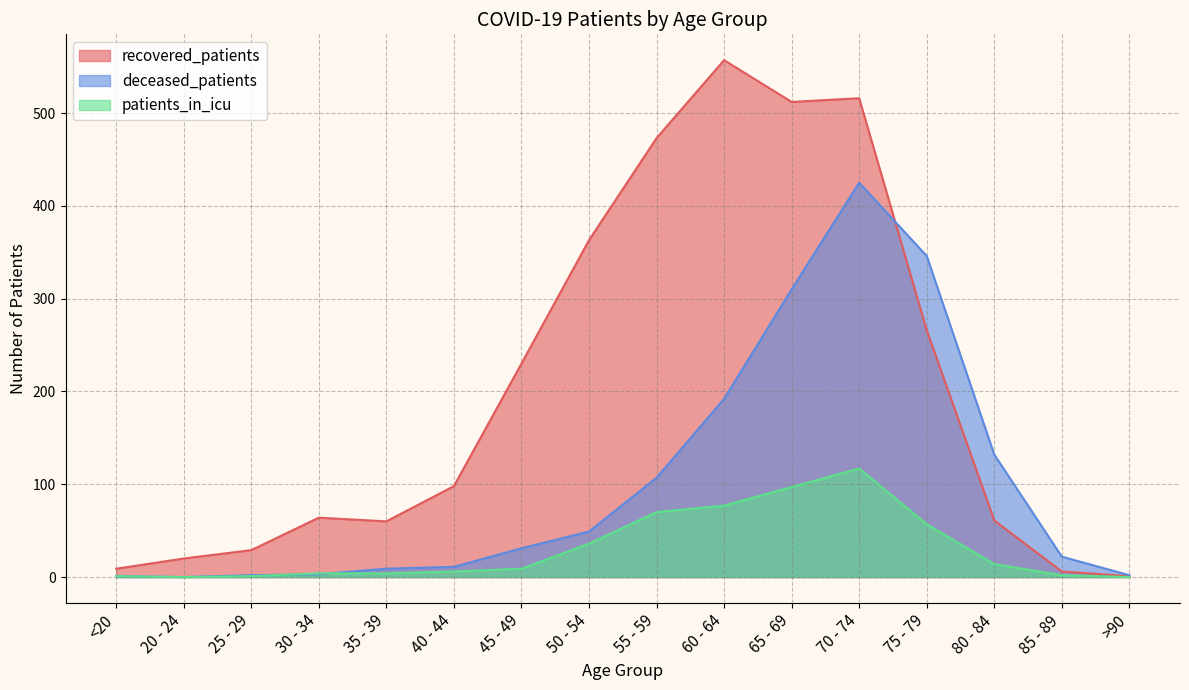

The patients_in_icu series shows 1 at 25 - 29. True or false?

True